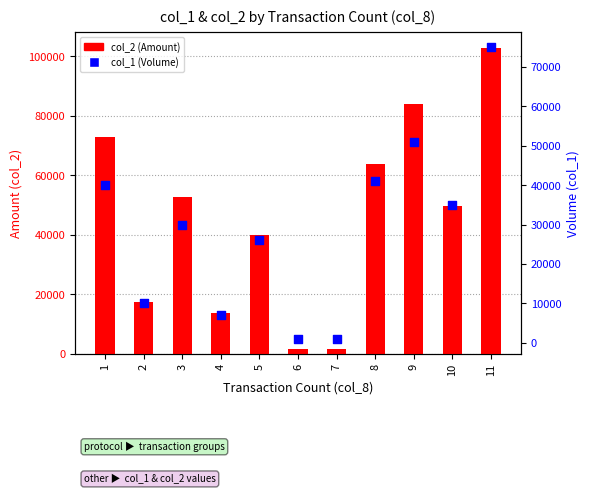

What are all the series names shown in the legend?

col_2 (Amount), col_1 (Volume)